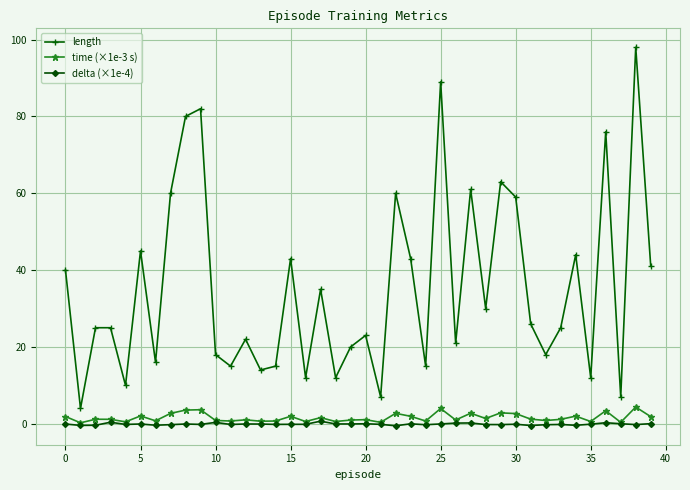

True or false: length and delta (×1e-4) cross at least once.

False